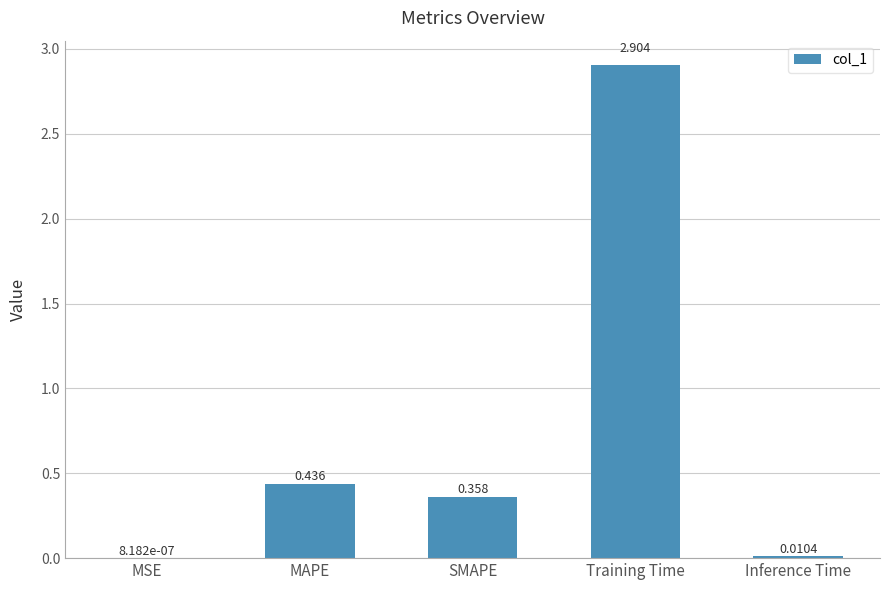

Which category has the highest value across all series?

Training Time